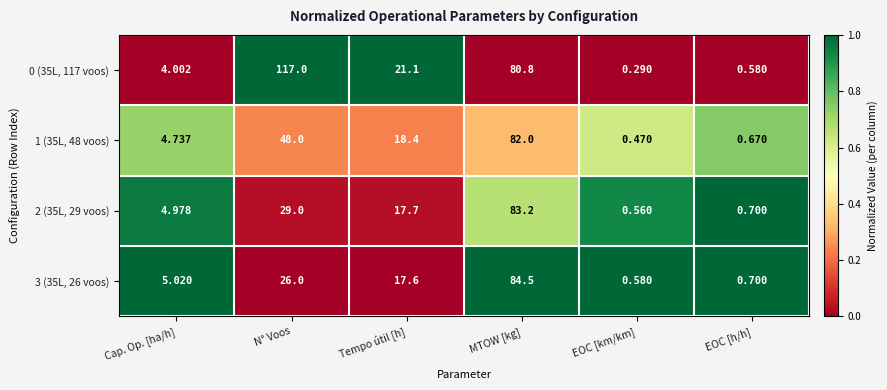

Count the number of data series in this chart.

4